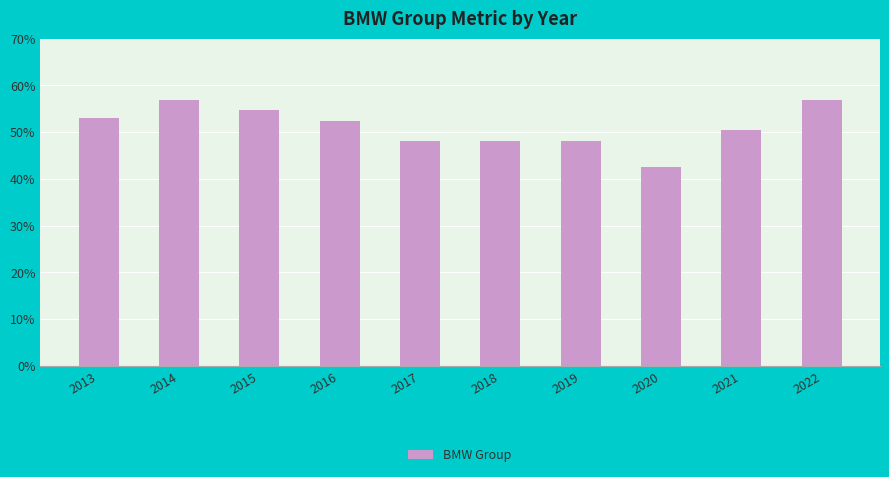

True or false: the data shows 0.9 at 2015.

False